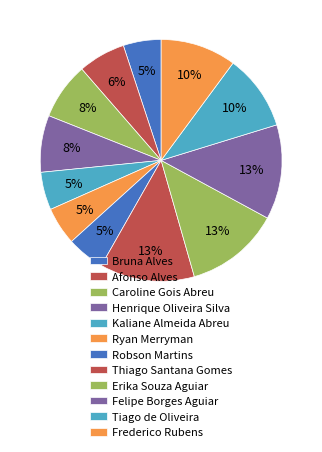

How many slices are in this pie chart?

12